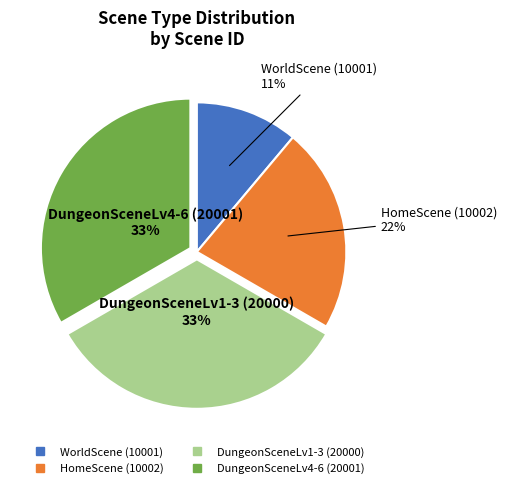

What is the smallest slice in the pie chart?

WorldScene (10001)